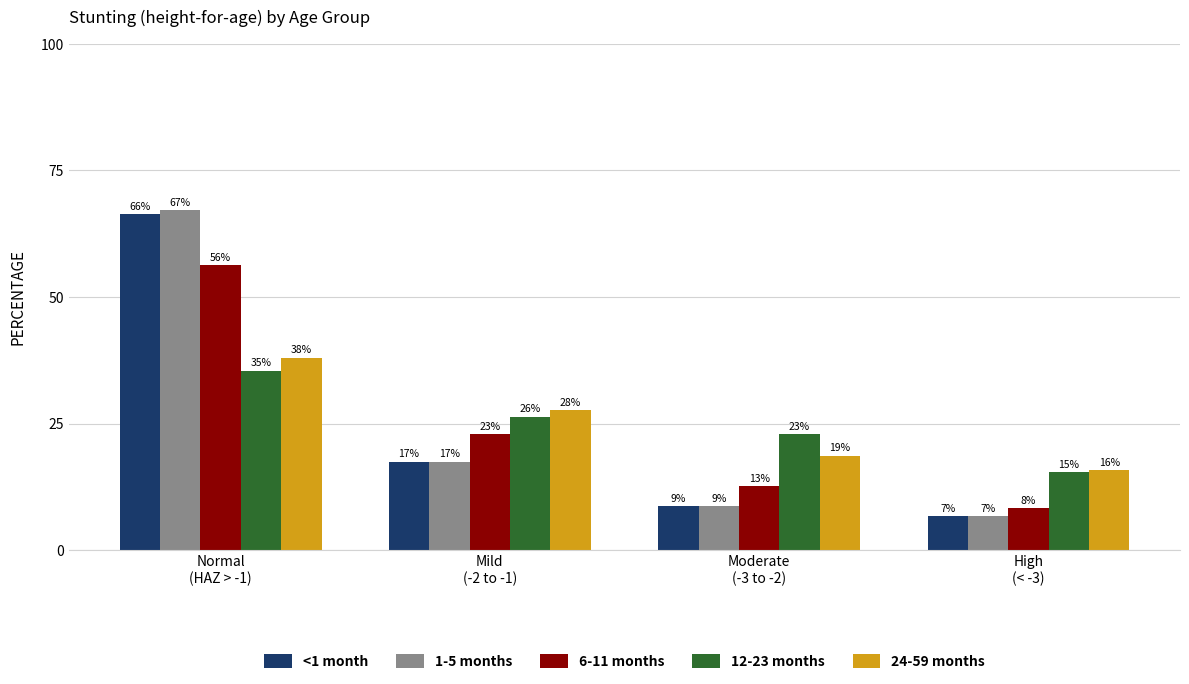

Are the bars horizontal?

No